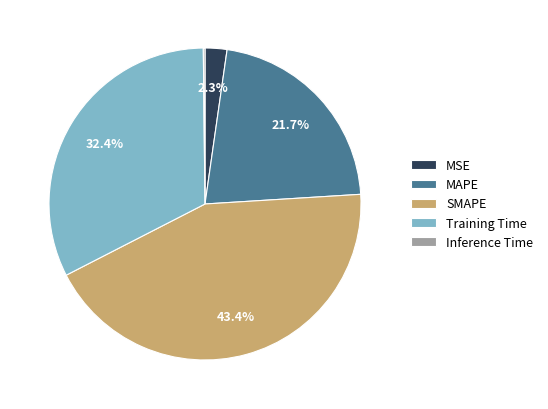

Combined, do MAPE and Training Time account for over 50%?

Yes